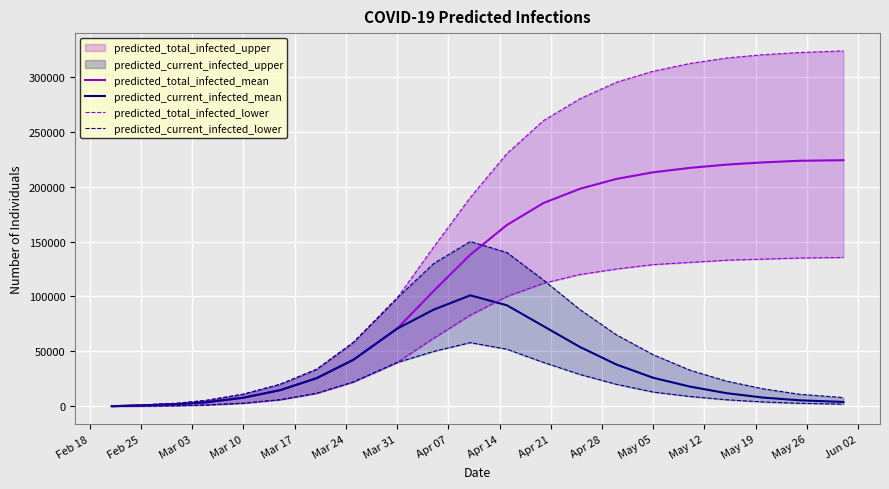

What value does the predicted_current_infected_mean series have at Mar 10, to the nearest 10?

7880